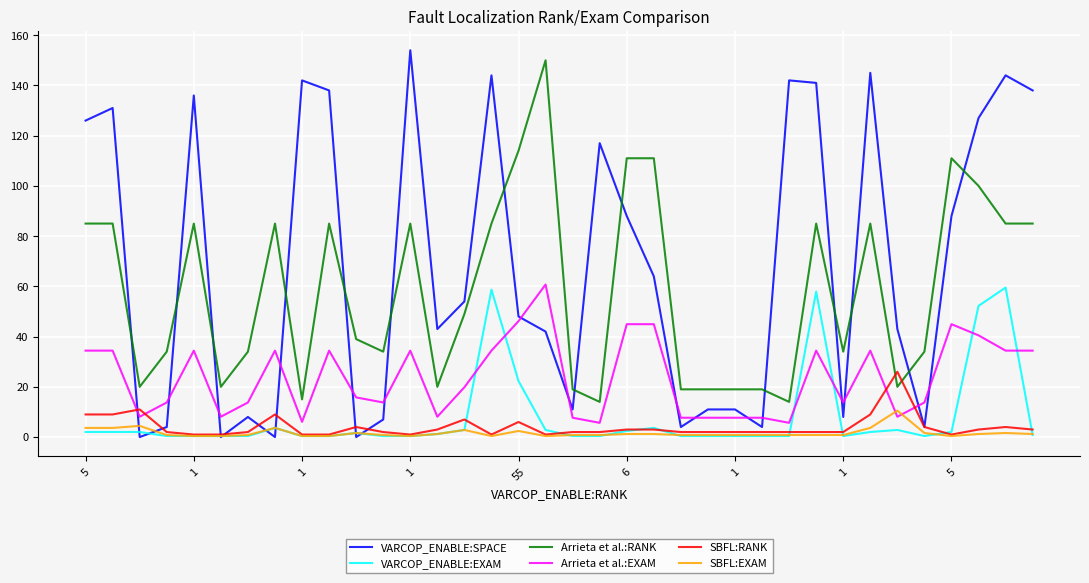

What is the greatest value displayed?

154.0